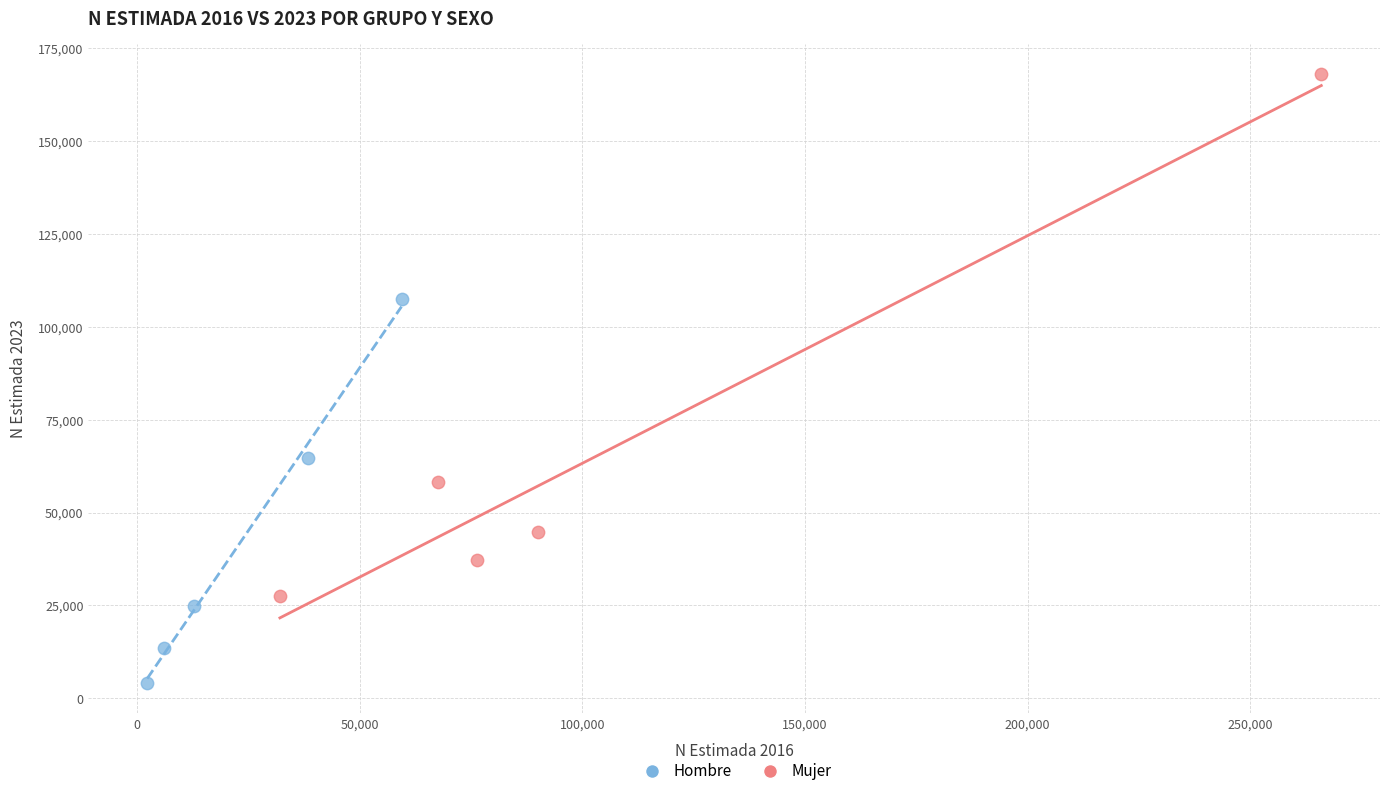

Which series has the widest spread of Y values?

Mujer